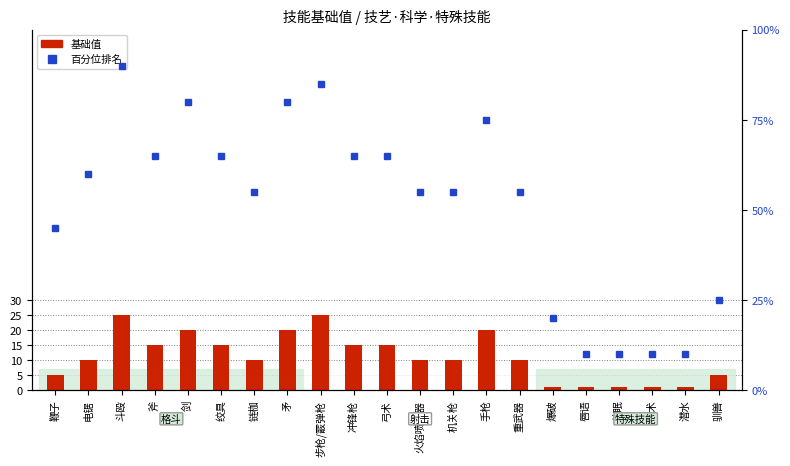

Which series changed the most between 唇语 and 潜水?

基础值